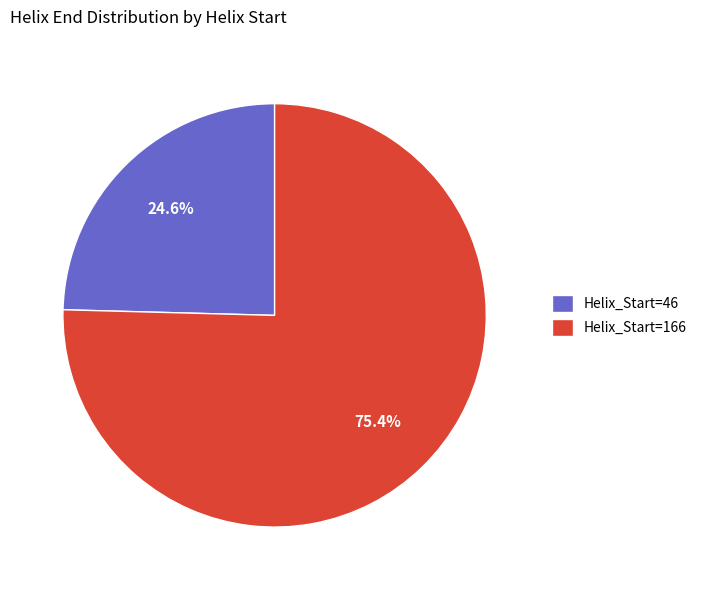

How much of the chart is everything except Helix_Start=46?

75.4%